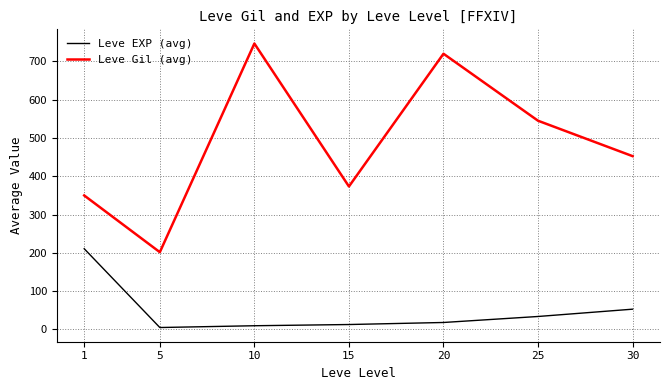

What is the maximum value for Leve EXP (avg)?

210.7